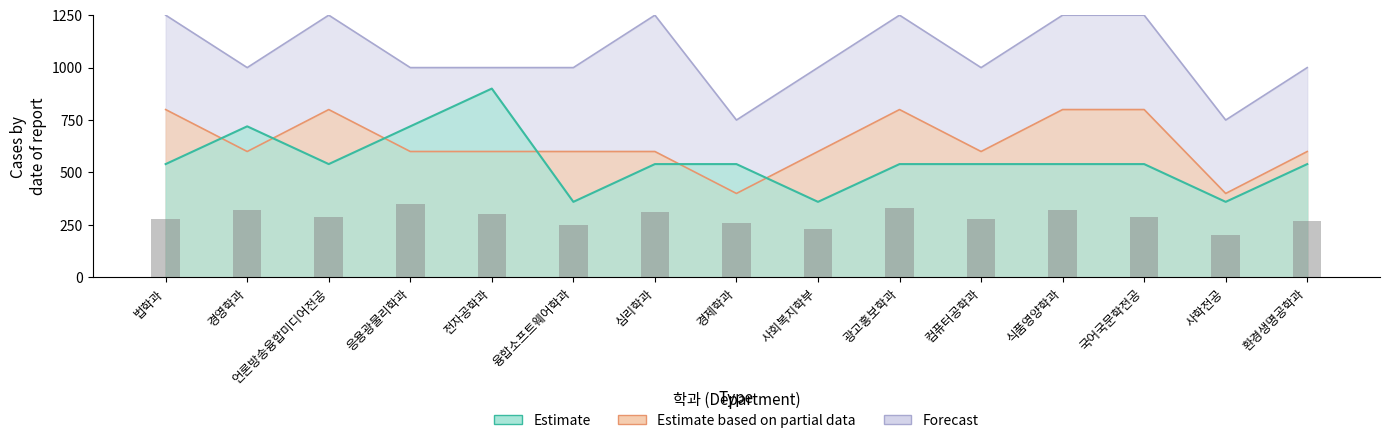

What is the lowest value of the Estimate series?

360